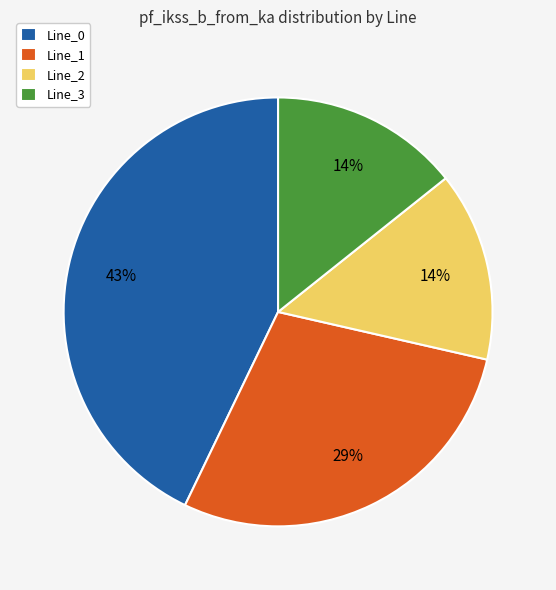

Is the sum of Line_1 and Line_0 greater than half?

Yes